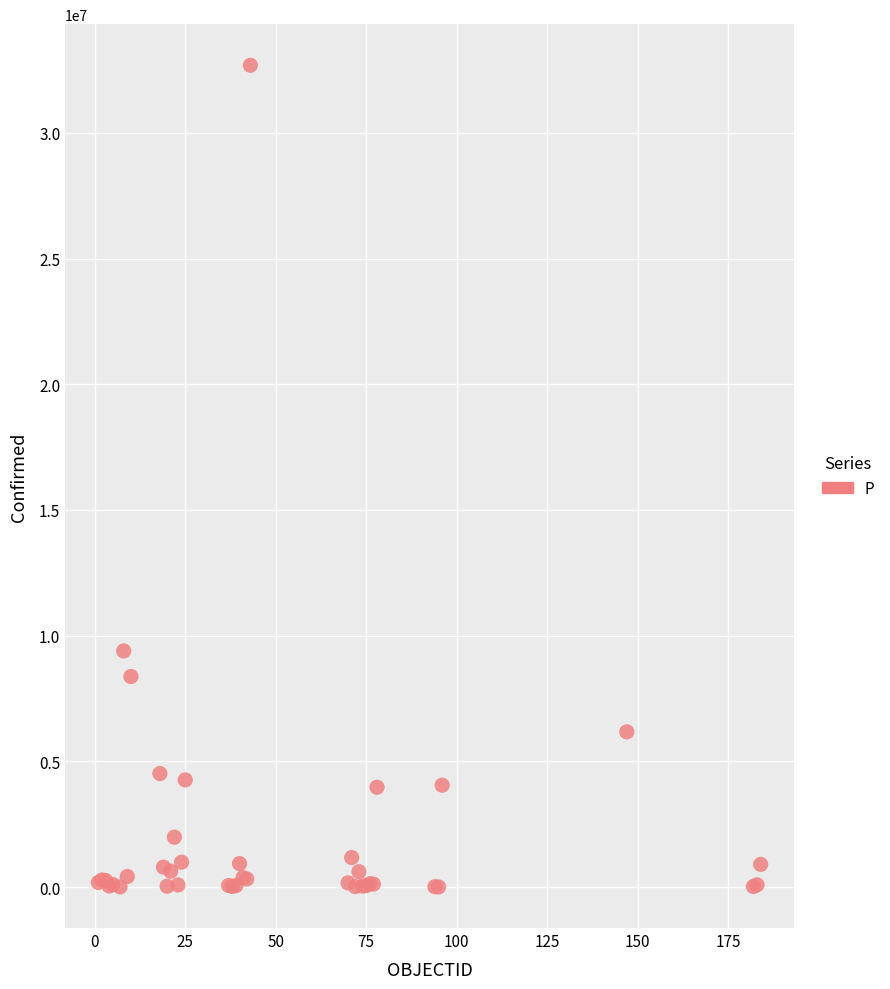

What Y value in the scatter plot is closest to 16347553?

9394326